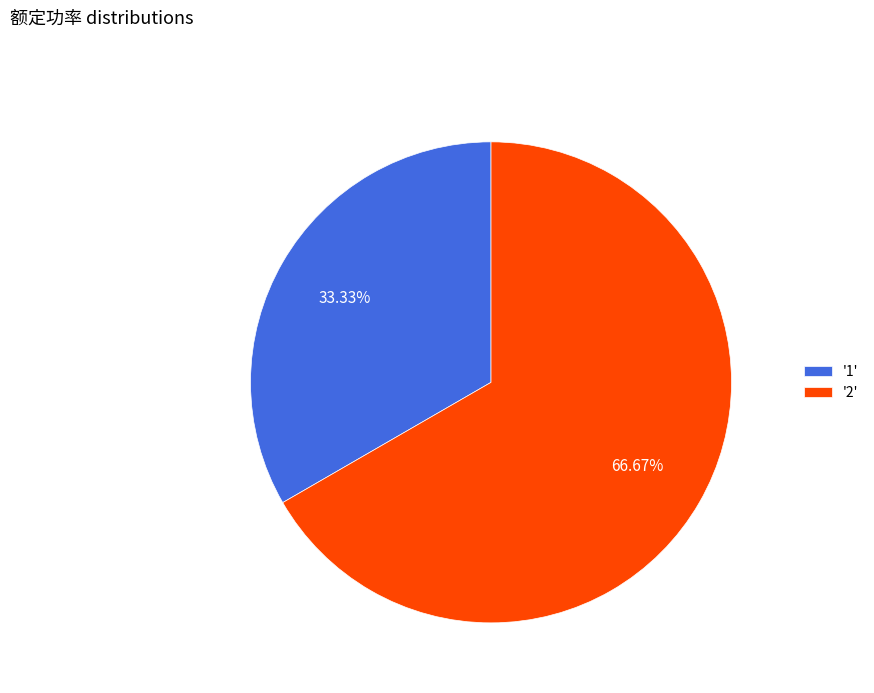

Which category accounts for the majority?

'2'